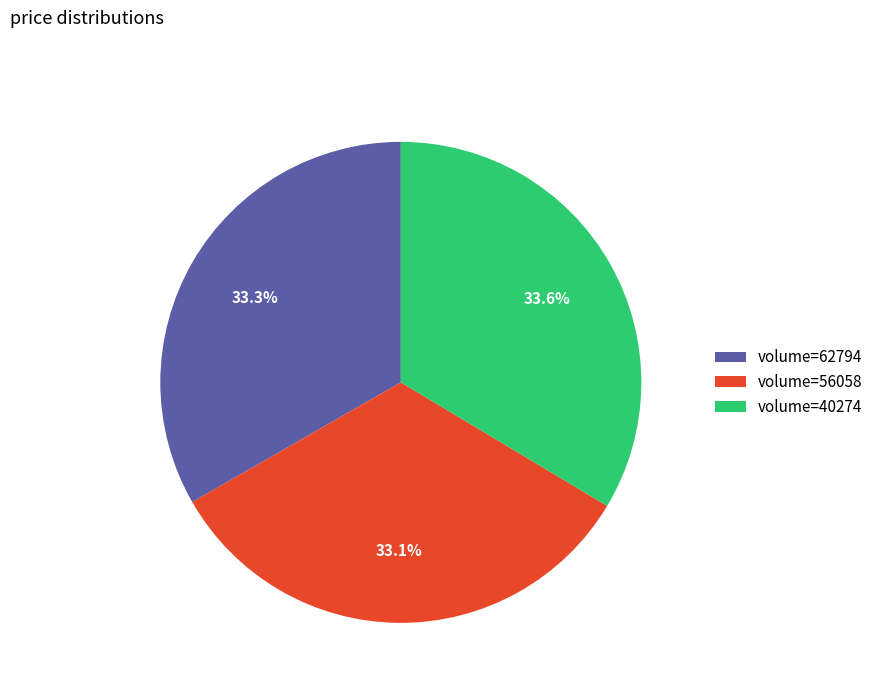

Combined, what portion of the pie is volume=40274 and volume=56058?

66.7%